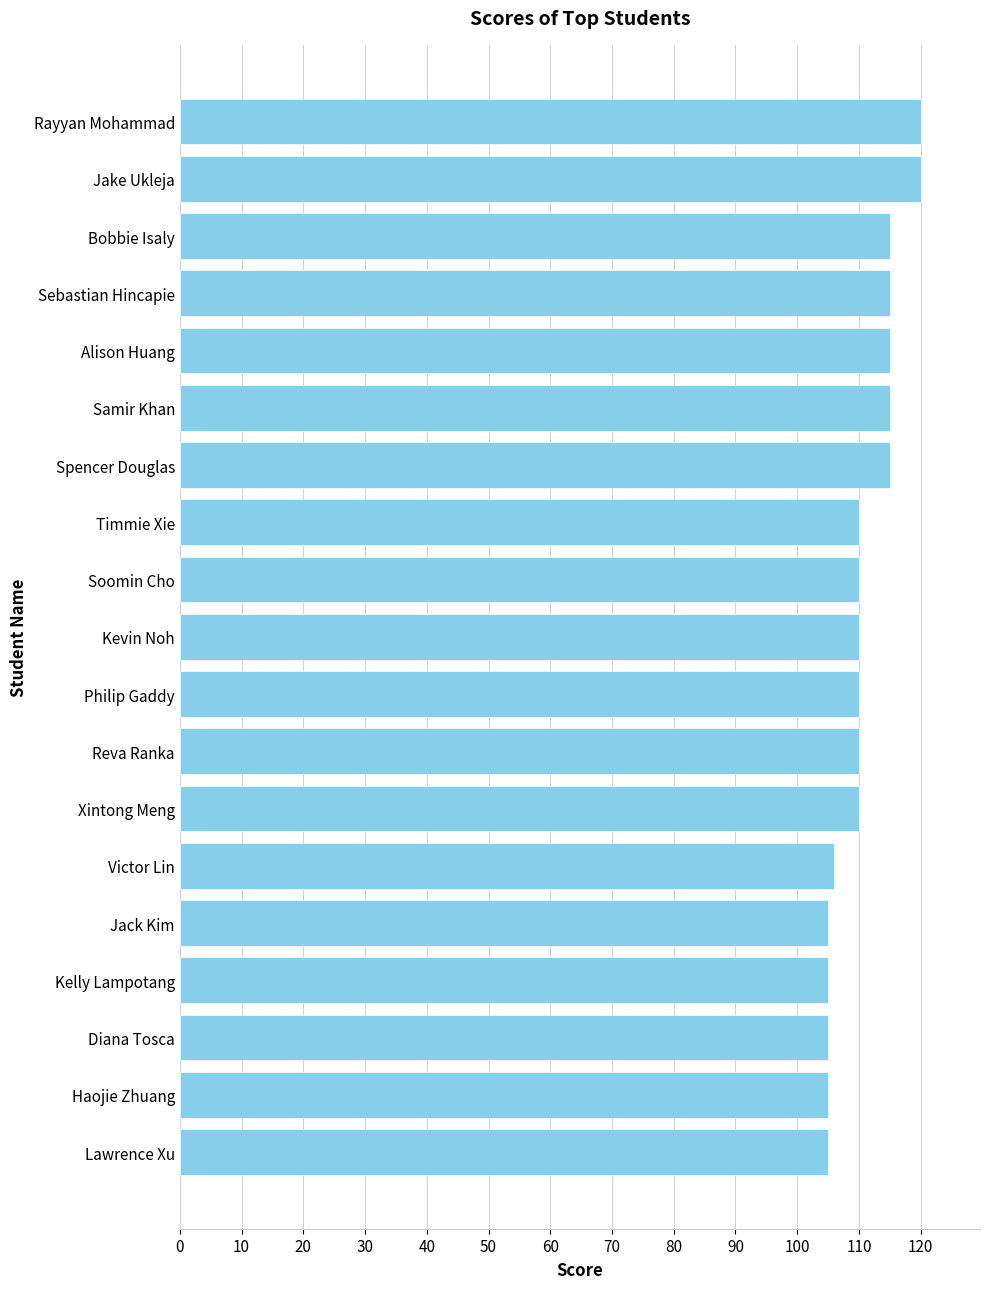

What is the change in value from Diana Tosca to Bobbie Isaly?

+10